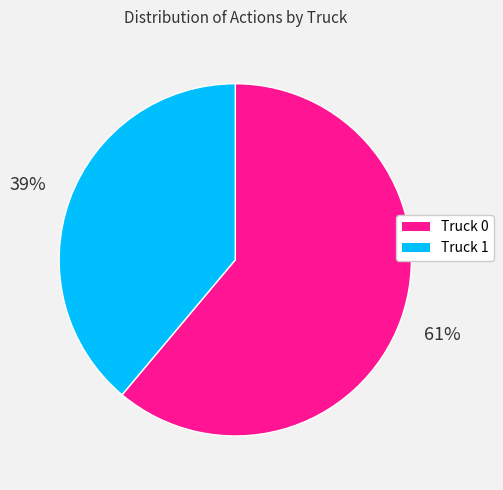

To the nearest percent, what is the difference between the Truck 0 and Truck 1 slice percentages?

22%